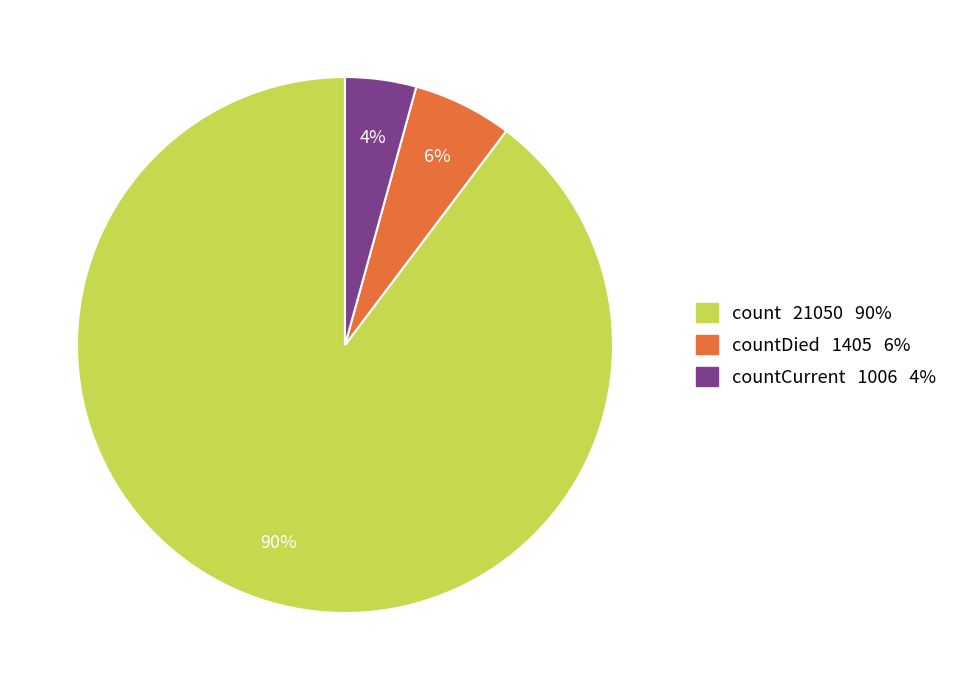

Combined, do countCurrent 1006 4% and count 21050 90% account for over 50%?

Yes